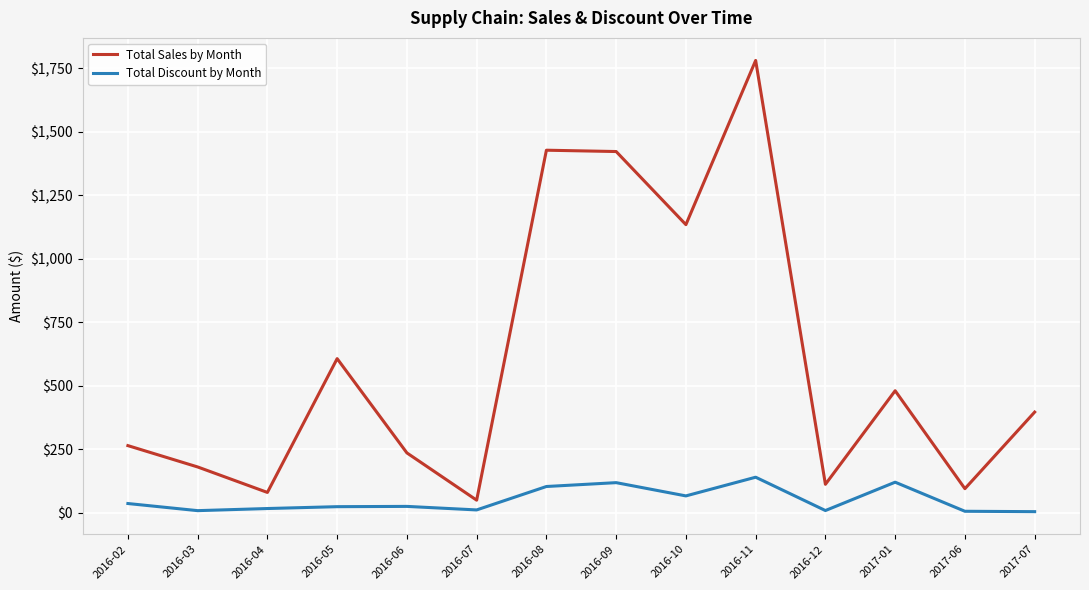

How many values in the Total Discount by Month series exceed 24?

7